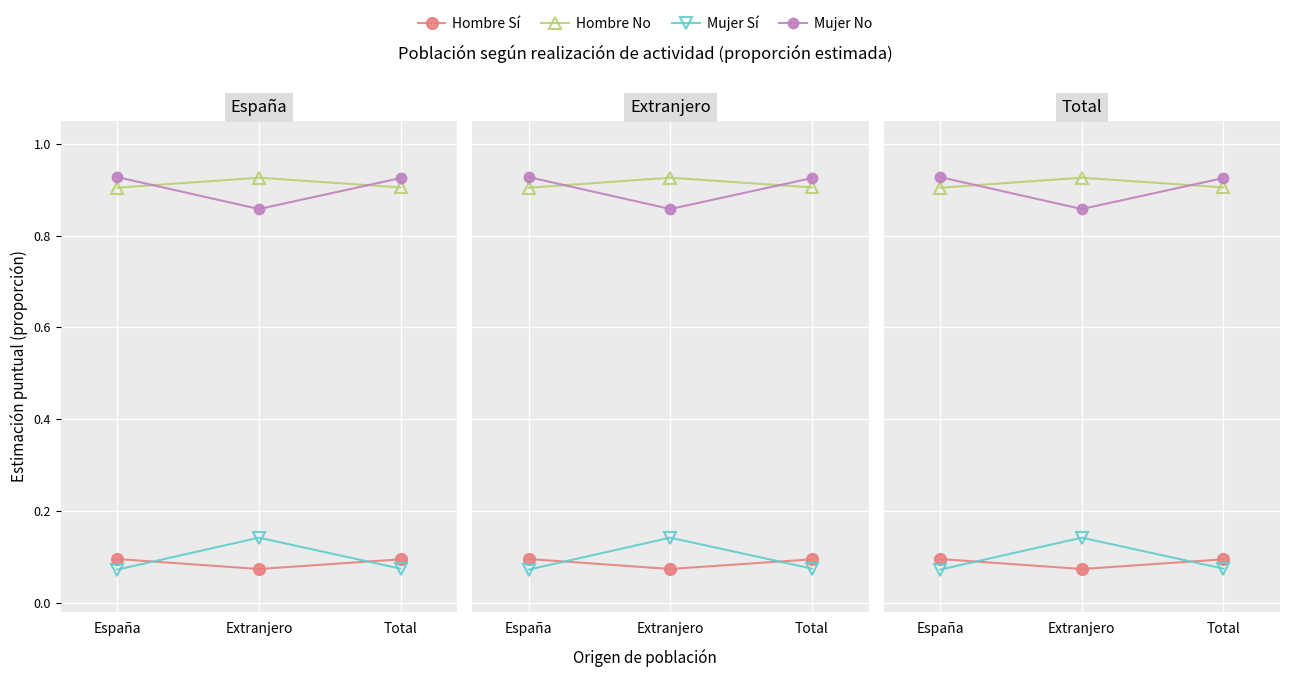

Which series has the widest spread of Y values?

Mujer Sí